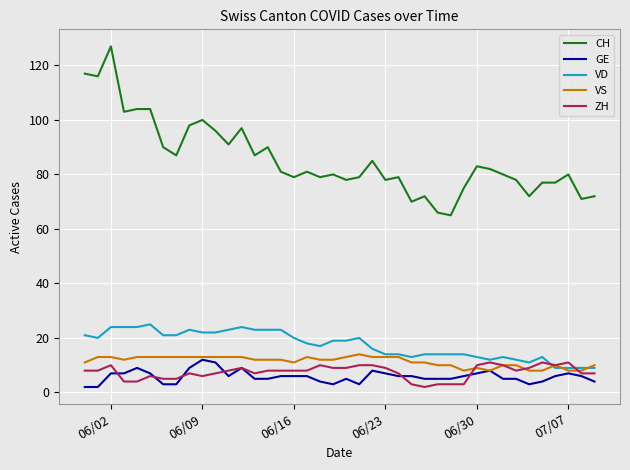

What is the average value of the VD series?

17